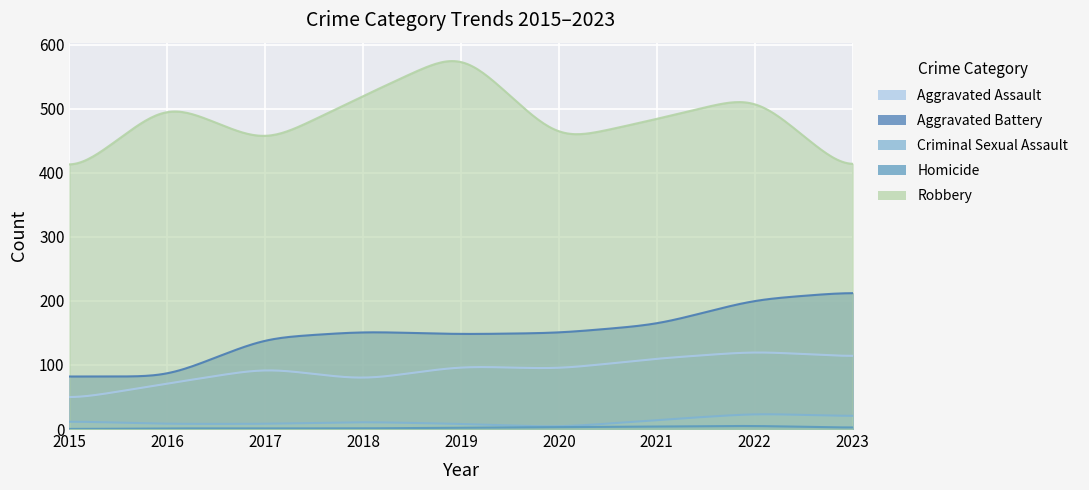

What is the value of the Aggravated Assault point at the 6th from the left?

94